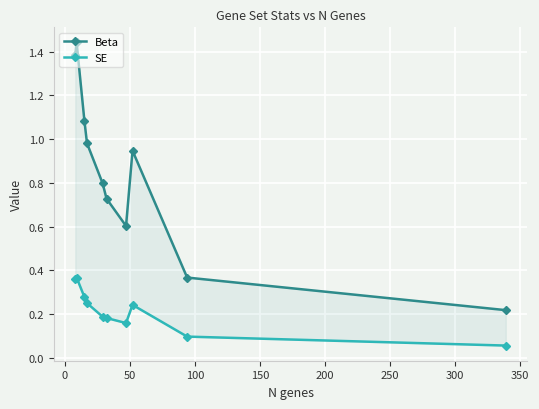

How many distinct data groups are displayed?

2